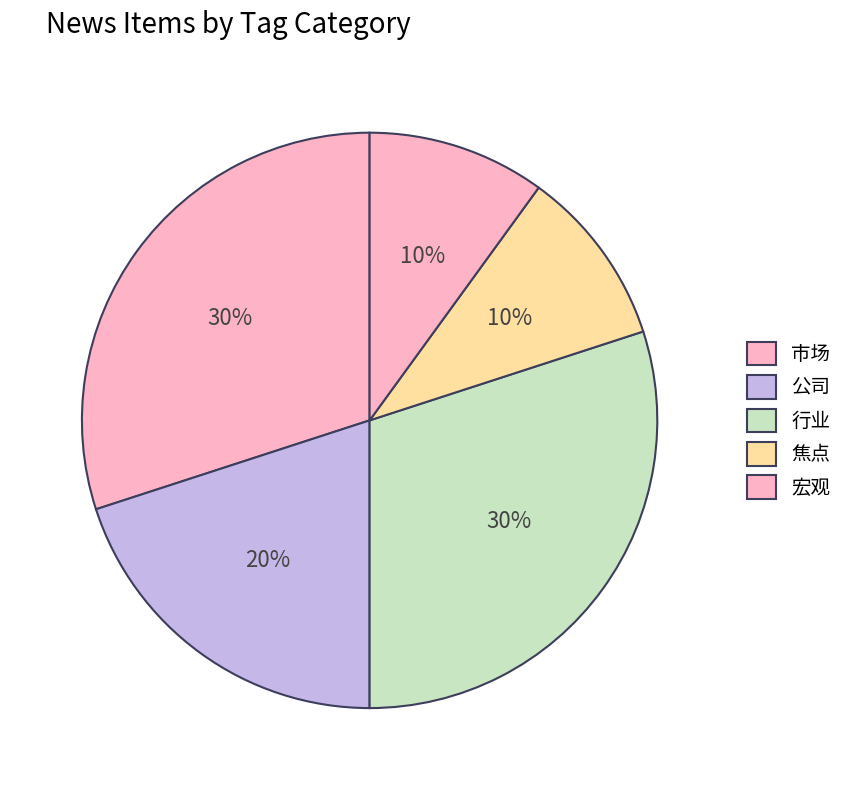

How many segments does this pie chart have?

5